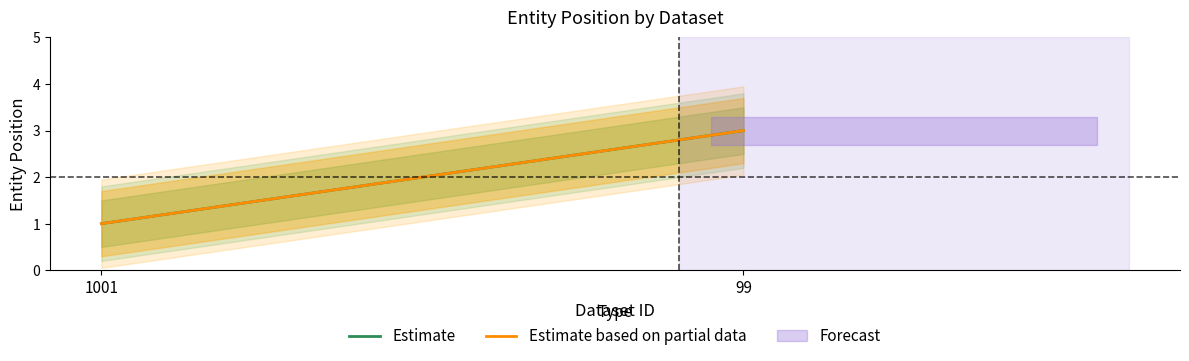

Where is Estimate based on partial data nearest to the value 2?

1001